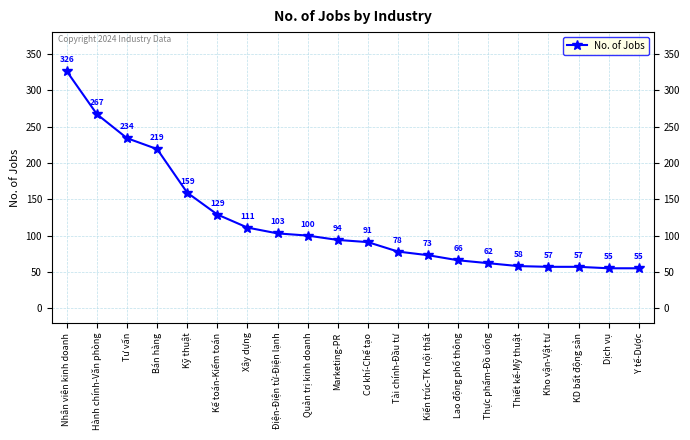

Which has a higher value, Y tế-Dược or Thiết kế-Mỹ thuật?

Thiết kế-Mỹ thuật